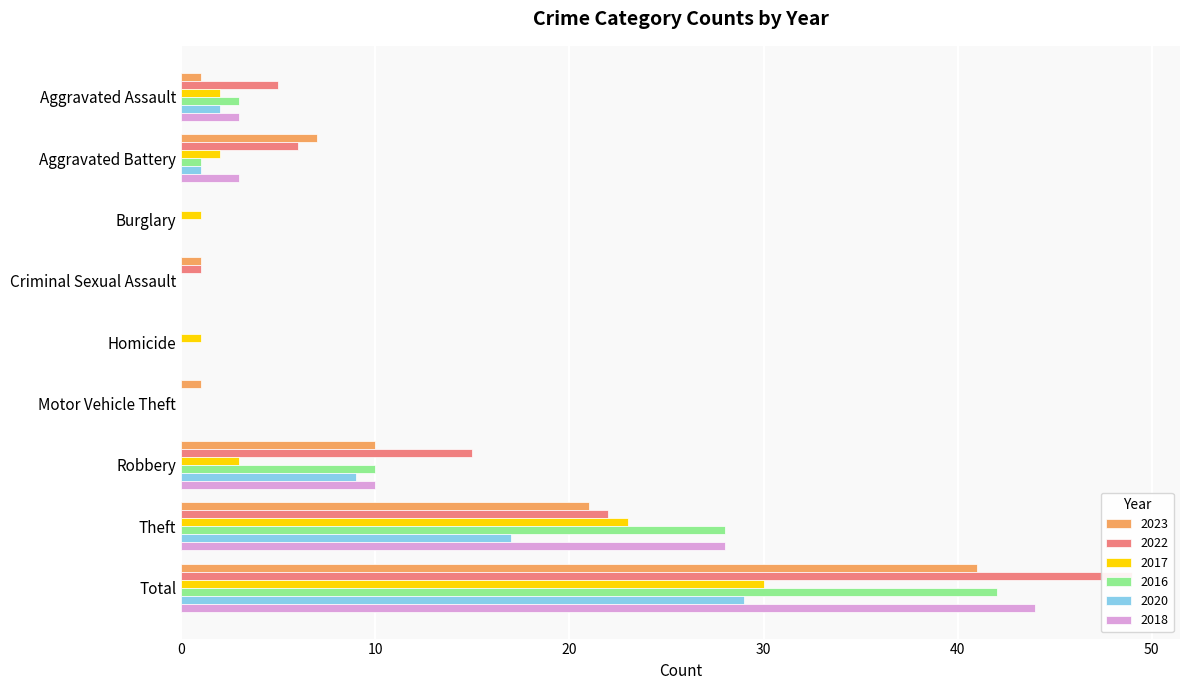

Rank the categories by 2022 value from lowest to highest.

Burglary, Homicide, Motor Vehicle Theft, Criminal Sexual Assault, Aggravated Assault, Aggravated Battery, Robbery, Theft, Total